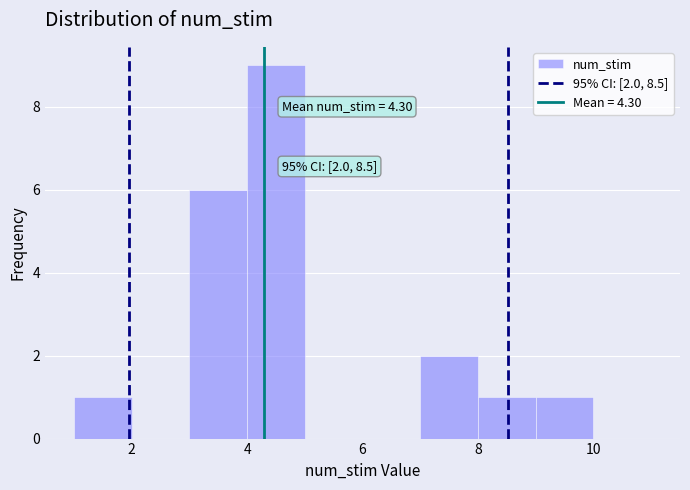

Which range on the x-axis has the tallest bar?

4 to 5